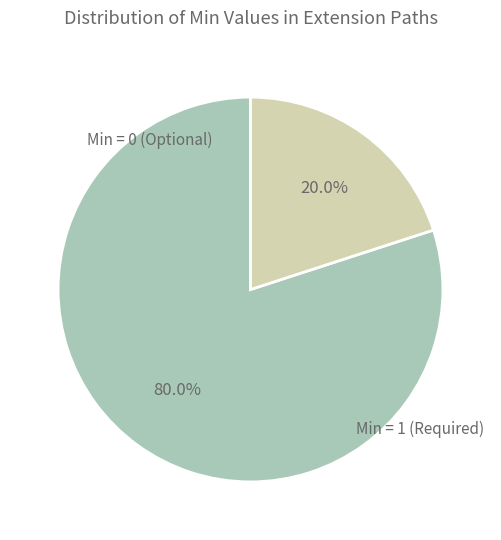

Is there a majority slice in this chart?

Yes